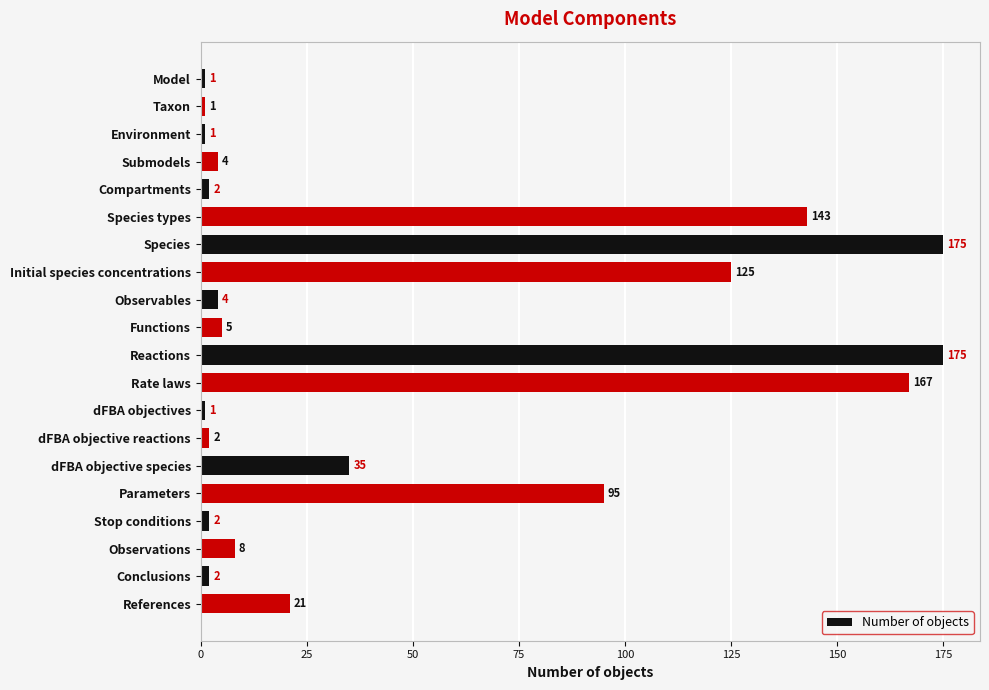

How many data points does each series have?

20